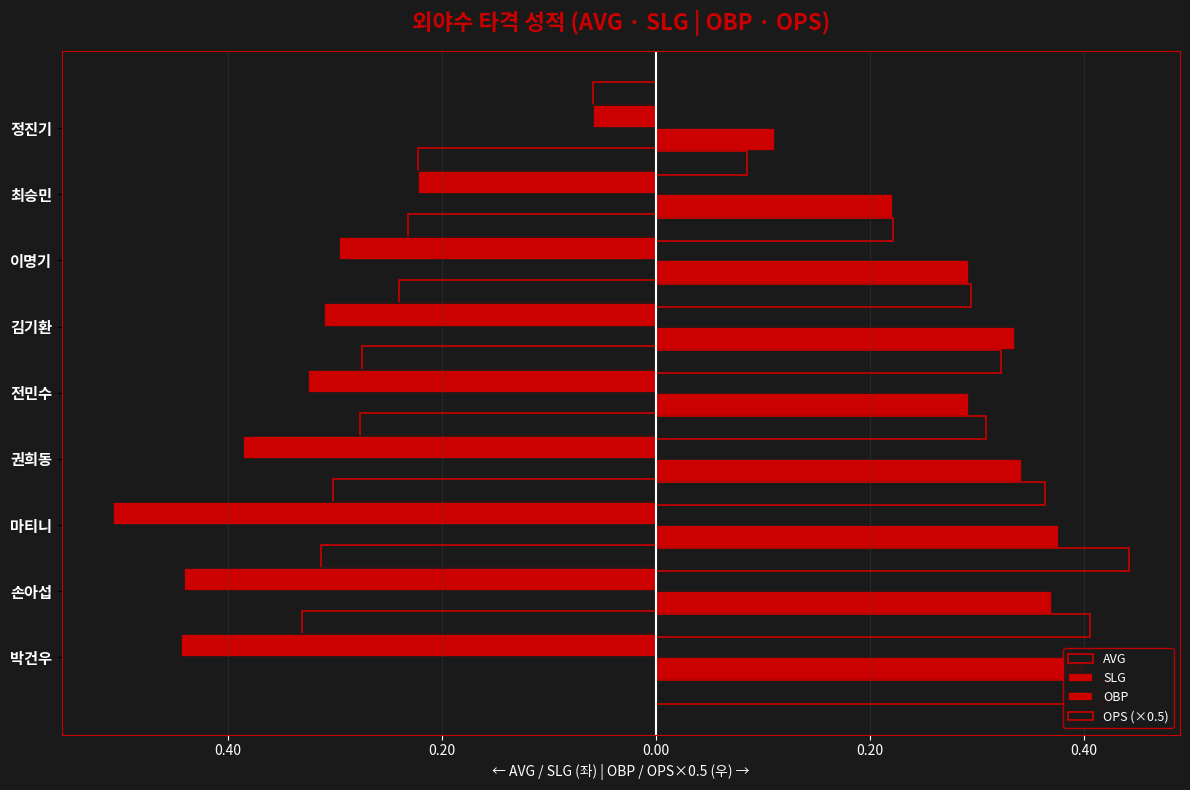

Which series has the largest total across all categories?

OPS (×0.5)